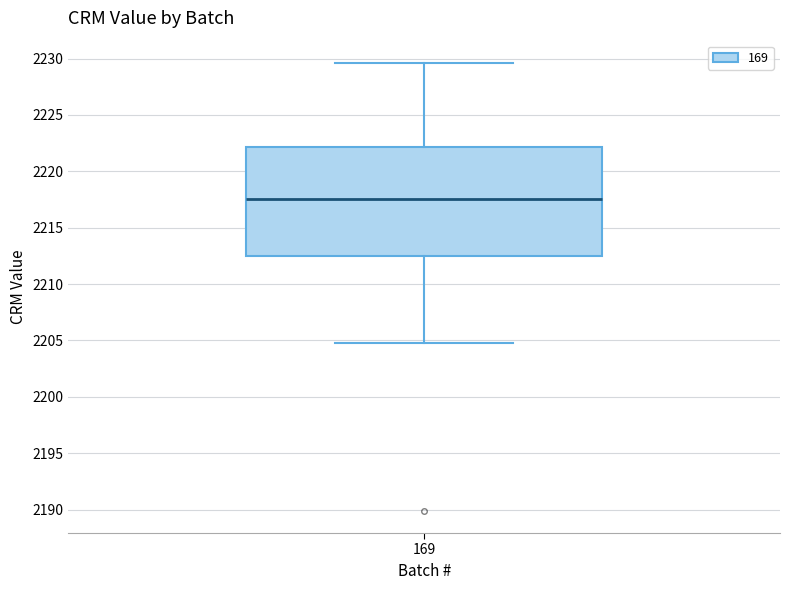

Read this box plot against the y-axis: the position of the median line, the range covered by the box, and the ends of both whiskers. The values are not printed on the chart, so give them approximately, as read against the axis.

median 2217.5, box 2212.5 to 2222.0, whiskers 2204.5 to 2229.5